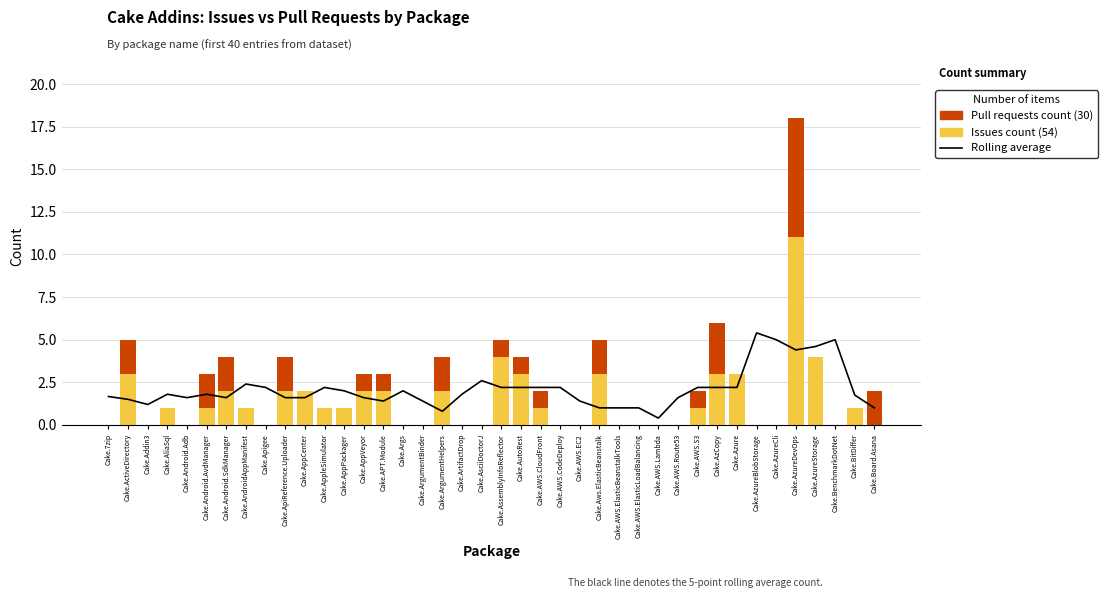

Which series has the largest total across all categories?

5-point rolling average